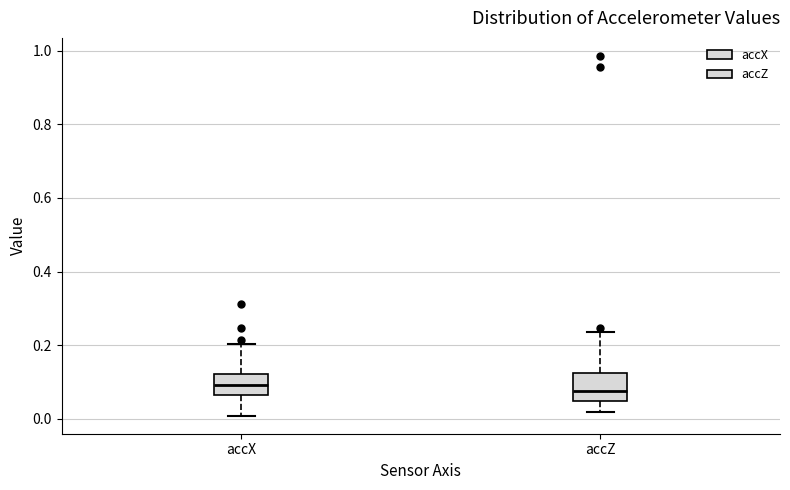

Reading left to right, read every box against the y-axis: the position of its median line, the range the box covers, and the ends of its whiskers. The values are not printed on the chart, so give them approximately, as read against the axis.

accX: median 0.10, box 0.06 to 0.12, whiskers 0.00 to 0.20
accZ: median 0.08, box 0.04 to 0.12, whiskers 0.02 to 0.24